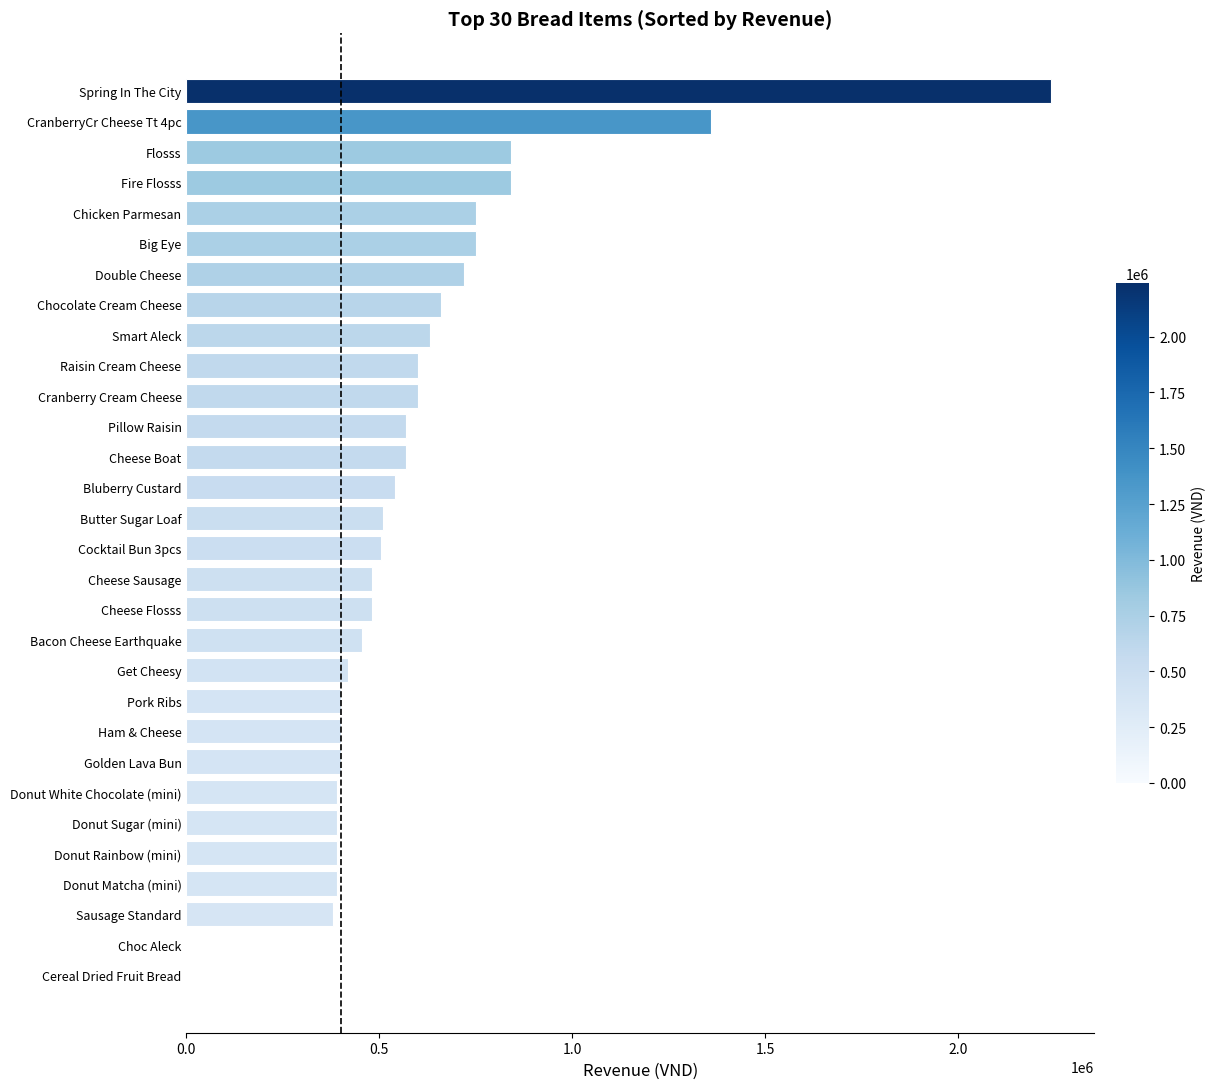

What is the greatest value displayed?

2240000